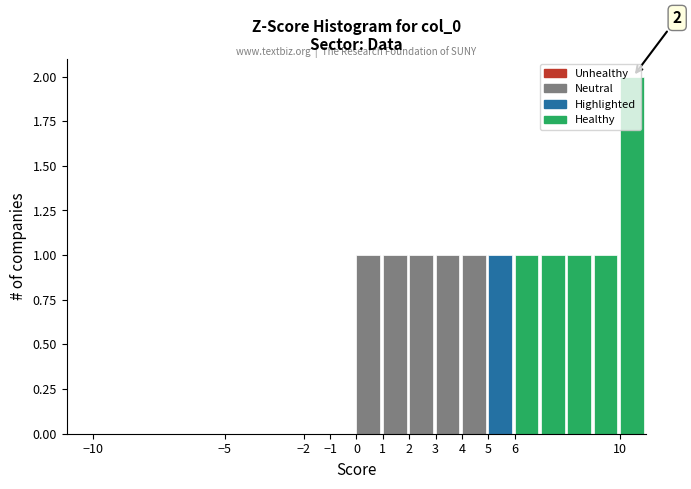

Which range on the x-axis has the tallest bar?

10 to 11